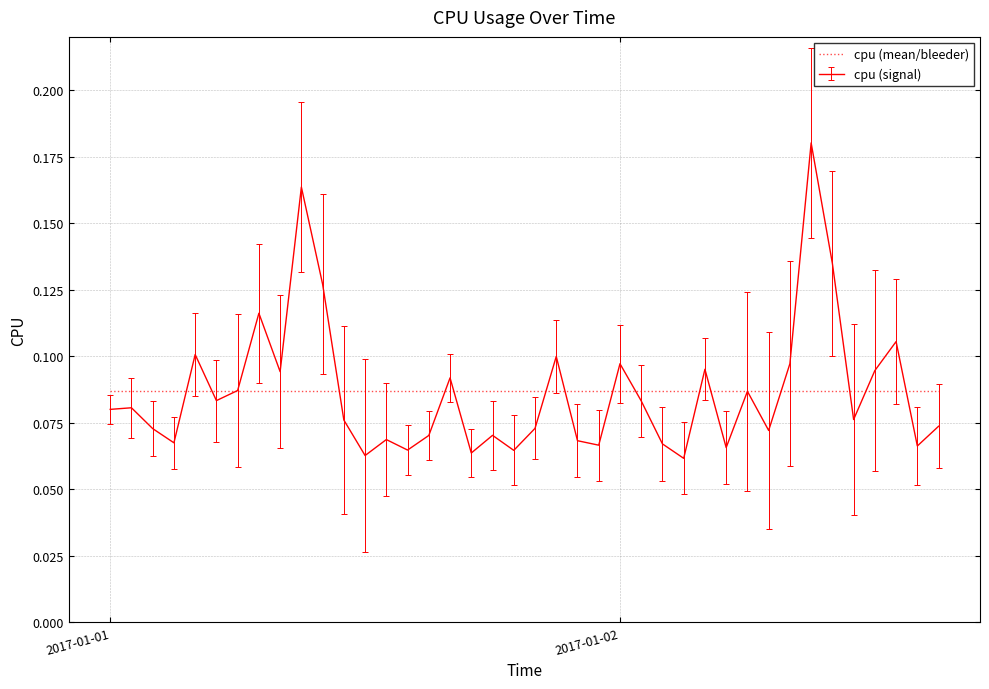

List the series in order of their peak value, lowest first.

cpu (mean/bleeder), cpu (signal)